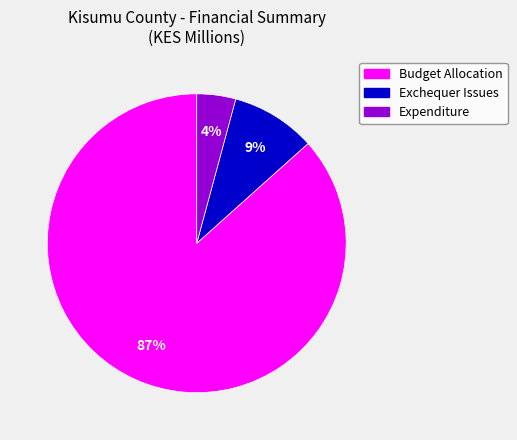

To the nearest percent, what is the combined percentage of Budget Allocation and Expenditure?

91%